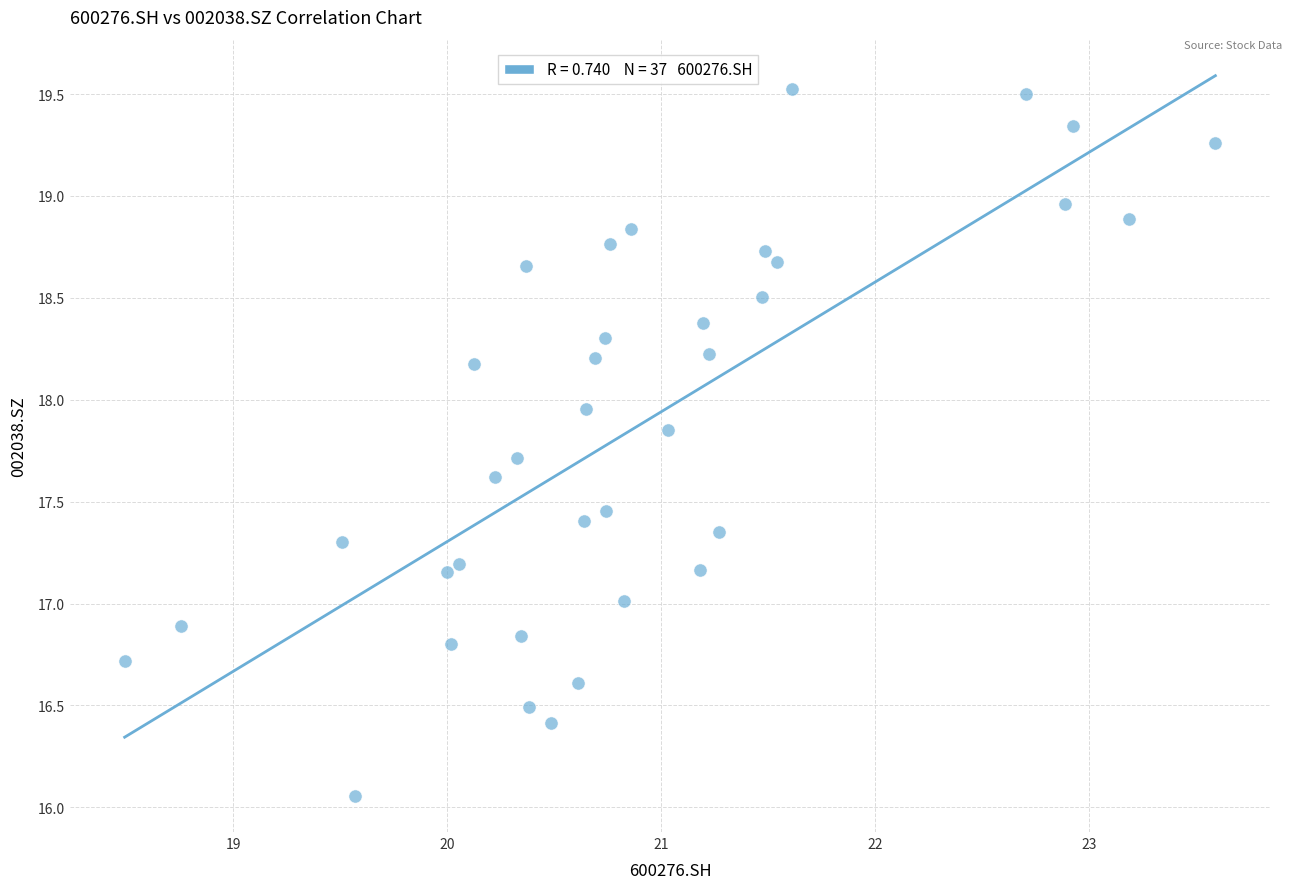

What is the range of Y values (max minus min)?

3.5